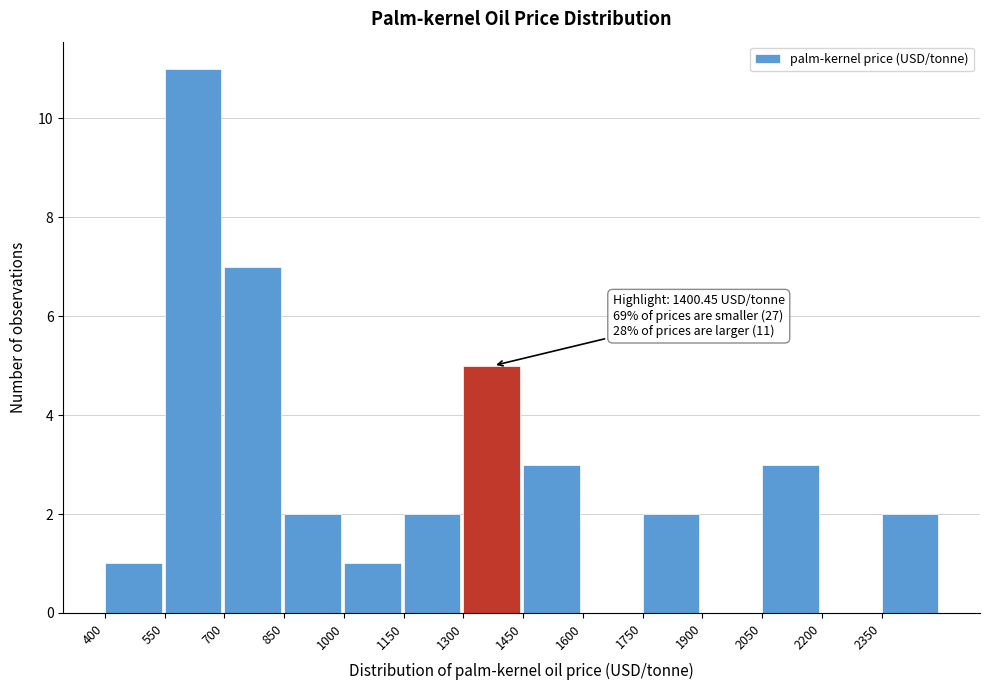

Which range on the x-axis has the tallest bar?

550 to 700